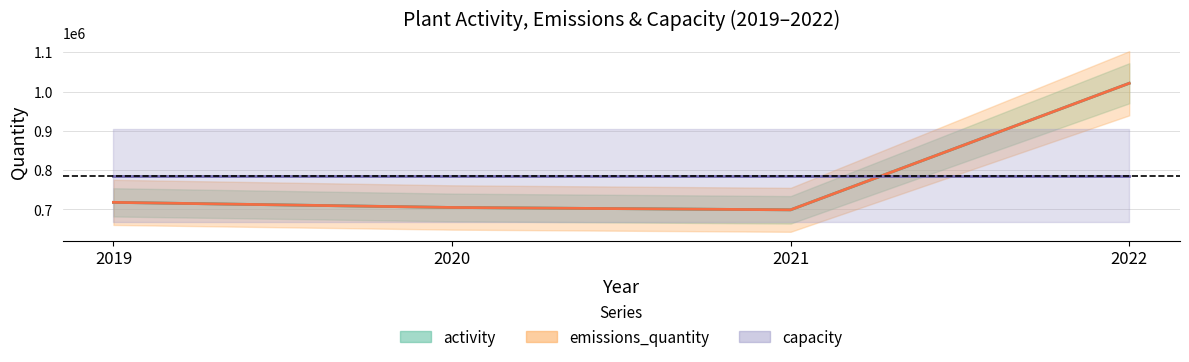

True or false: activity has a value of 1021000 at 2022.

True